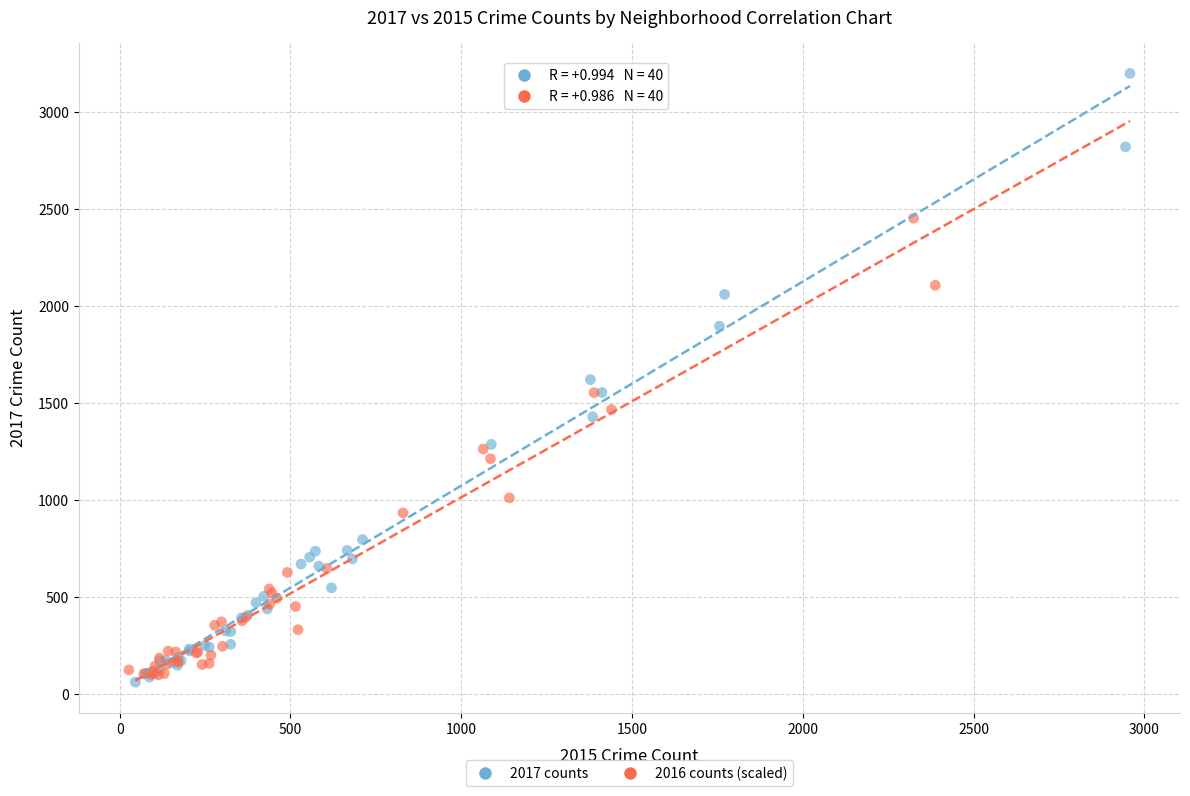

Which series contains the highest Y value?

2017 counts